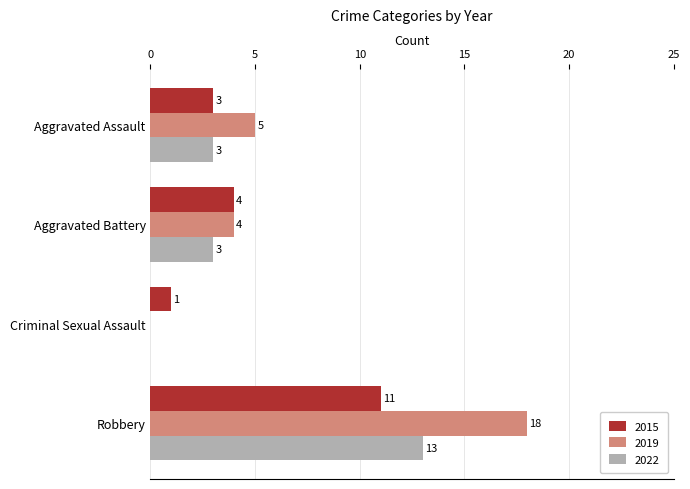

How many 2022 values are between 3 and 13?

3